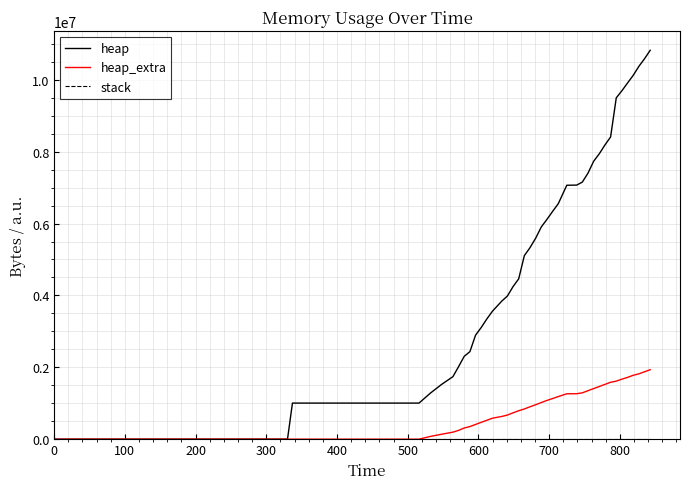

Which series has the largest total across all categories?

heap